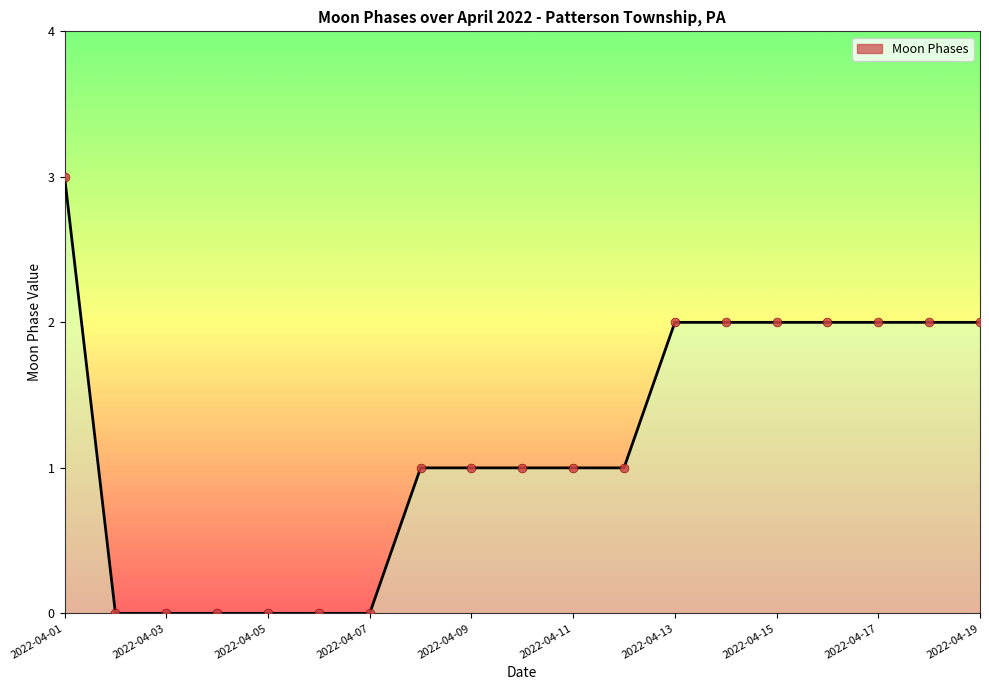

What is the difference between the maximum and minimum values?

3